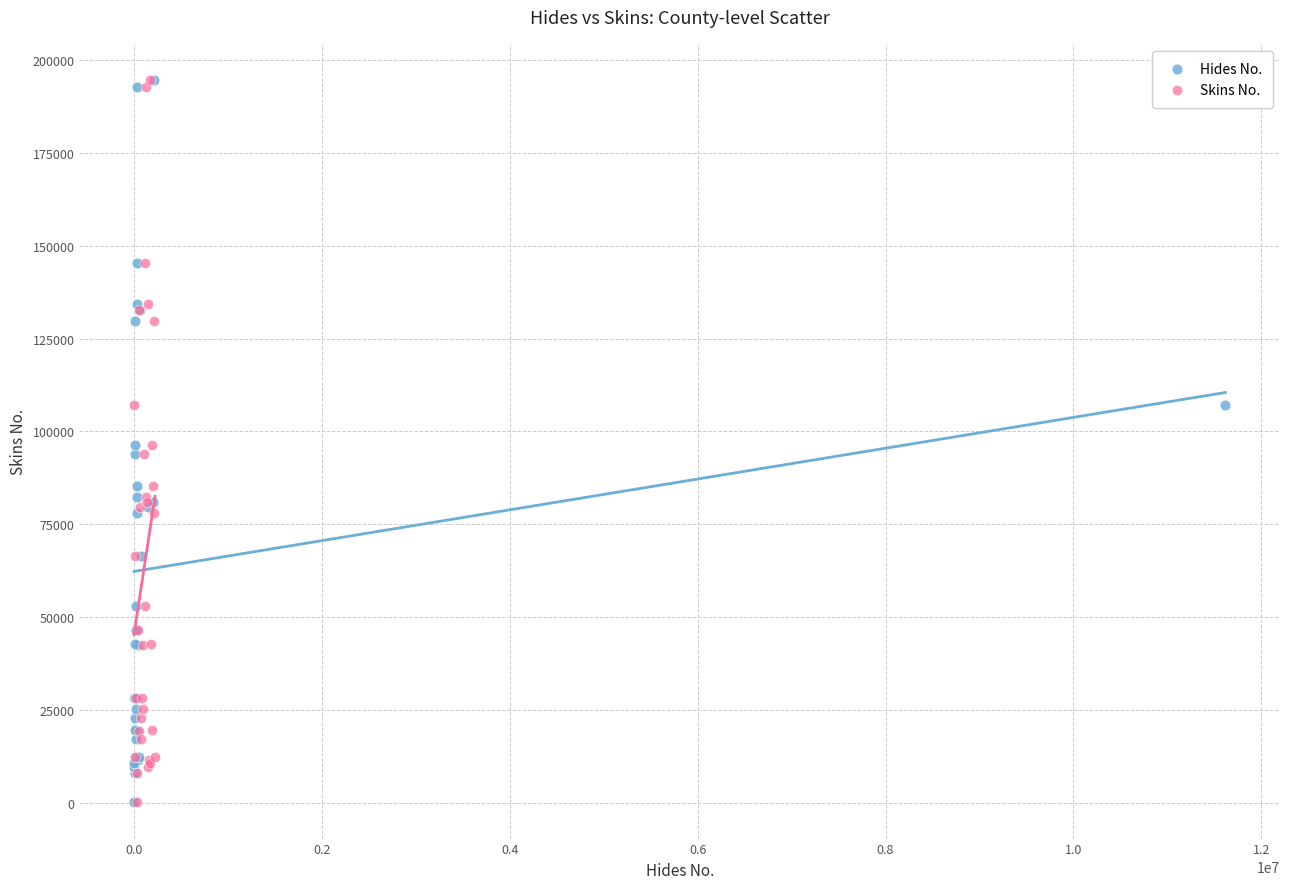

What are all the series names shown in the legend?

Hides No., Skins No.